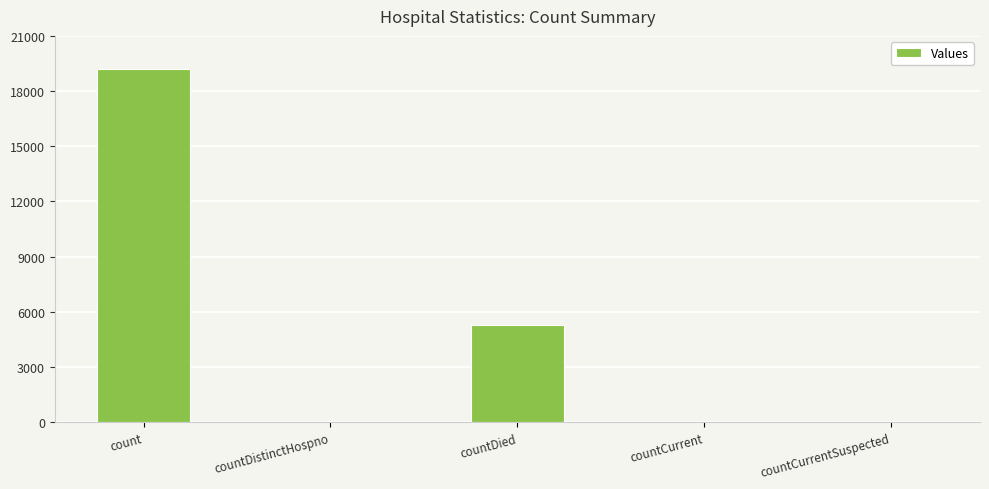

At which category does the chart reach its peak across all series?

count